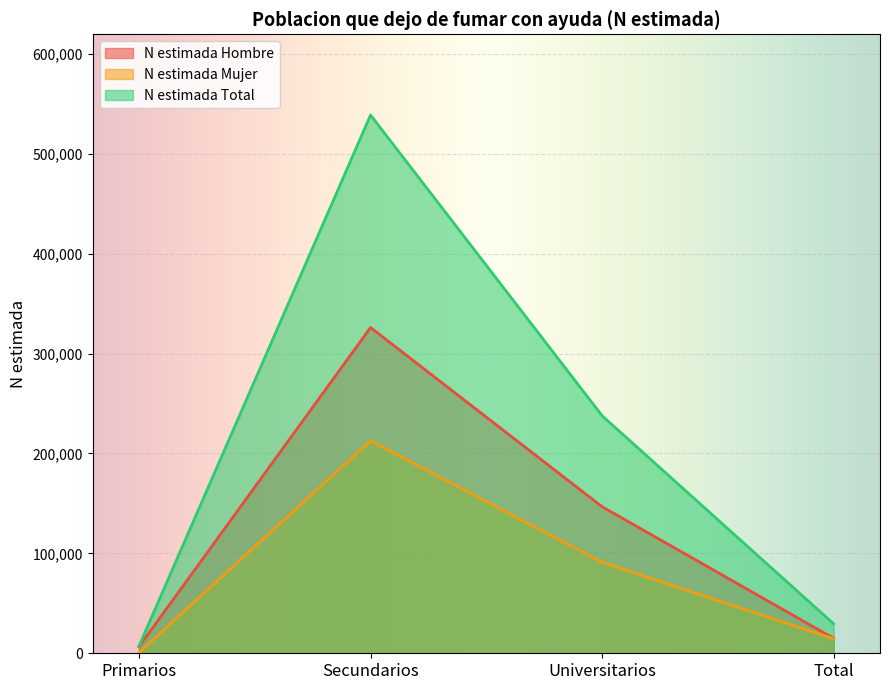

At which label is N estimada Total closest to 273007?

Universitarios